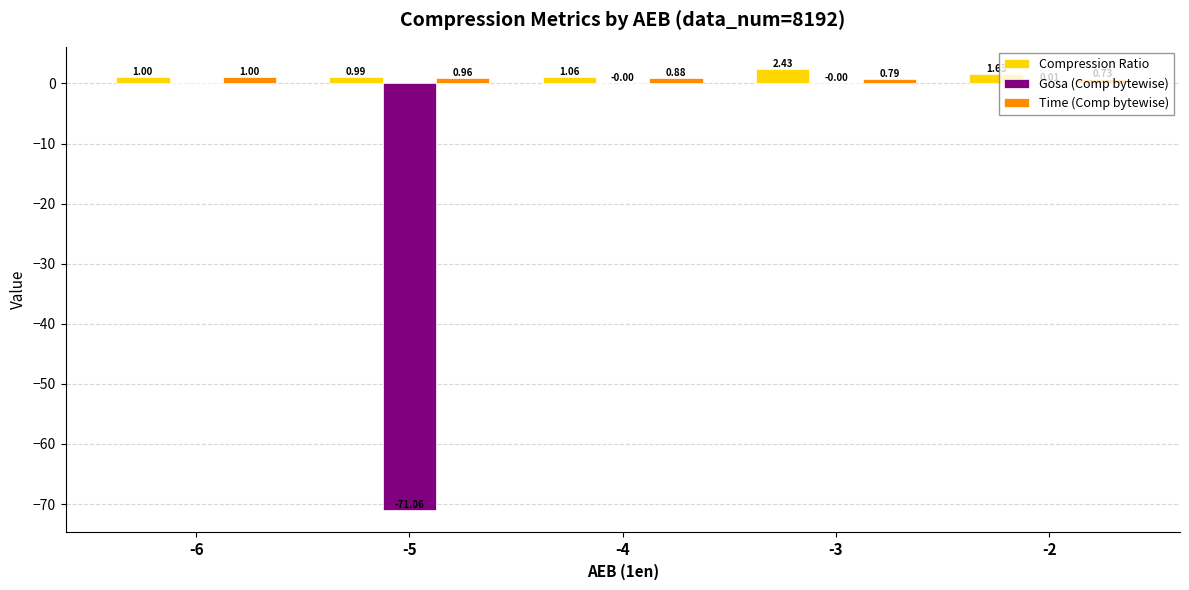

How many categories are shown in the chart?

5